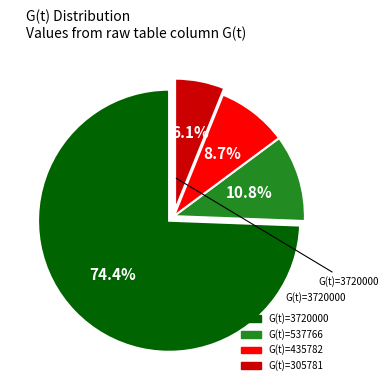

Does any single category account for the majority?

Yes